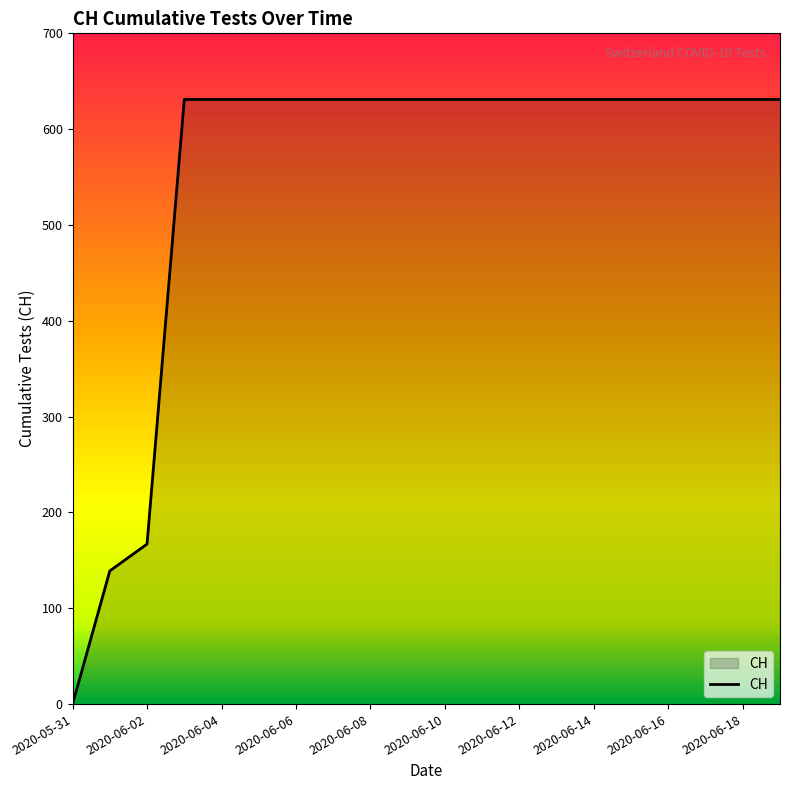

What is the greatest value displayed?

631